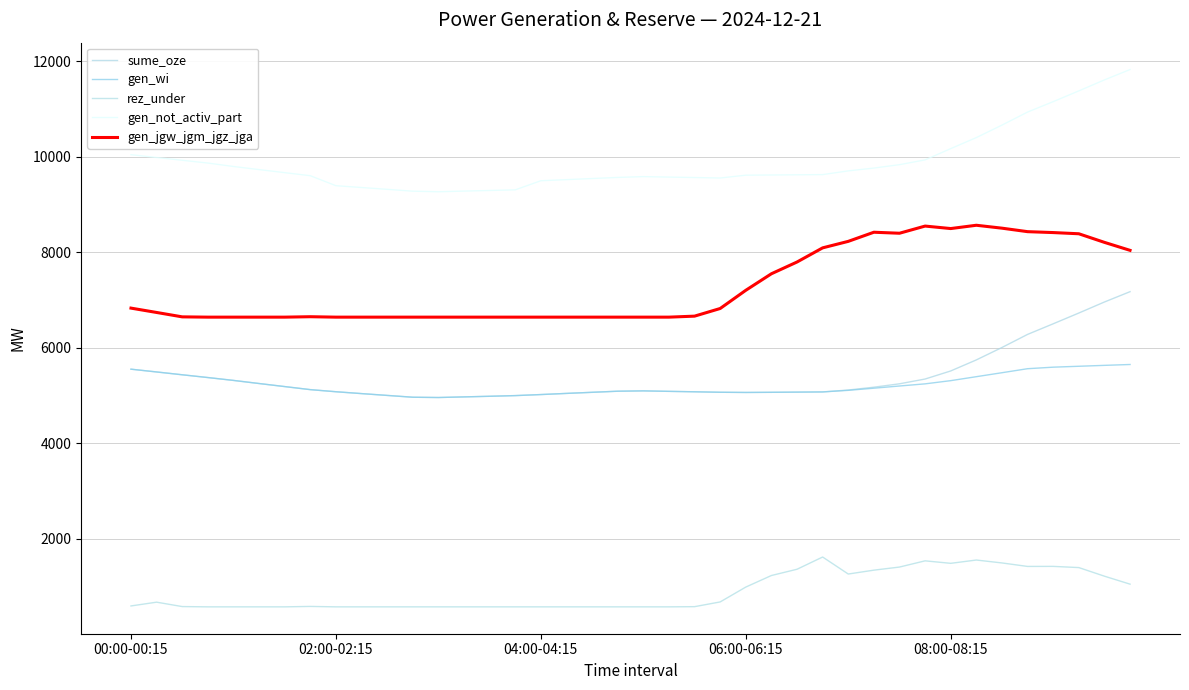

Does the chart have visible grid lines?

Yes